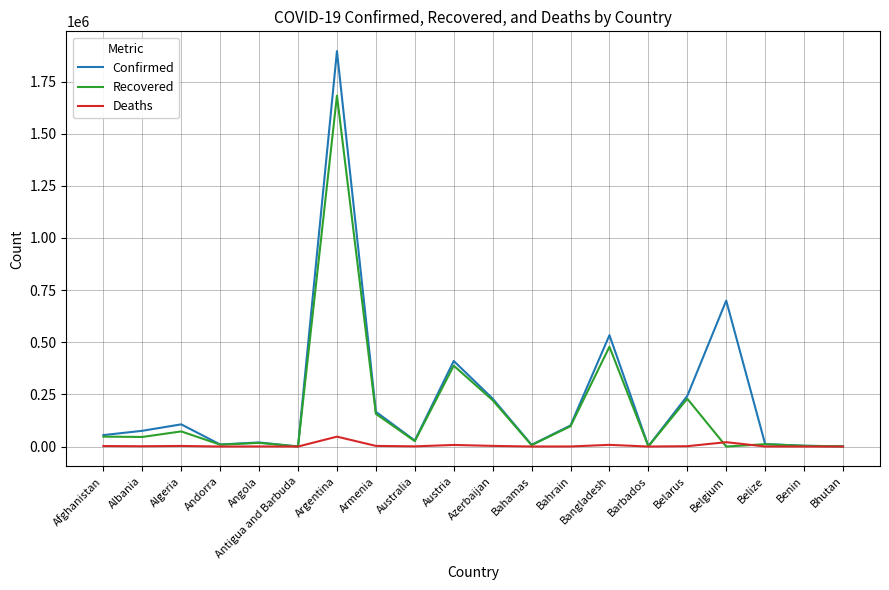

What is the total value across all series at Australia?

55734